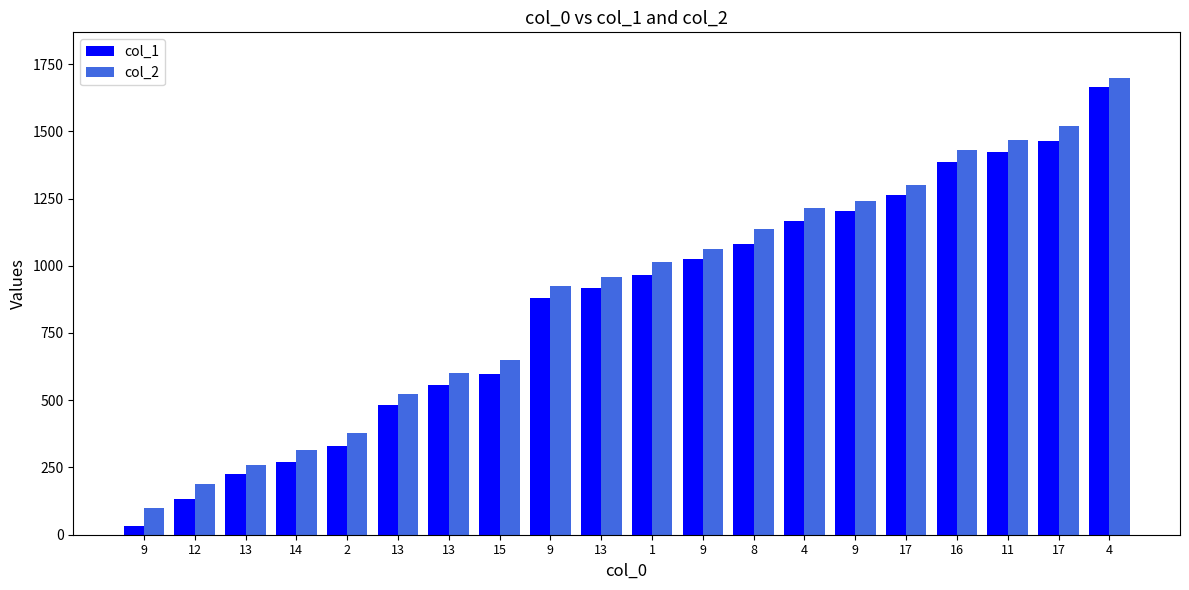

Where is col_1 nearest to the value 848?

9